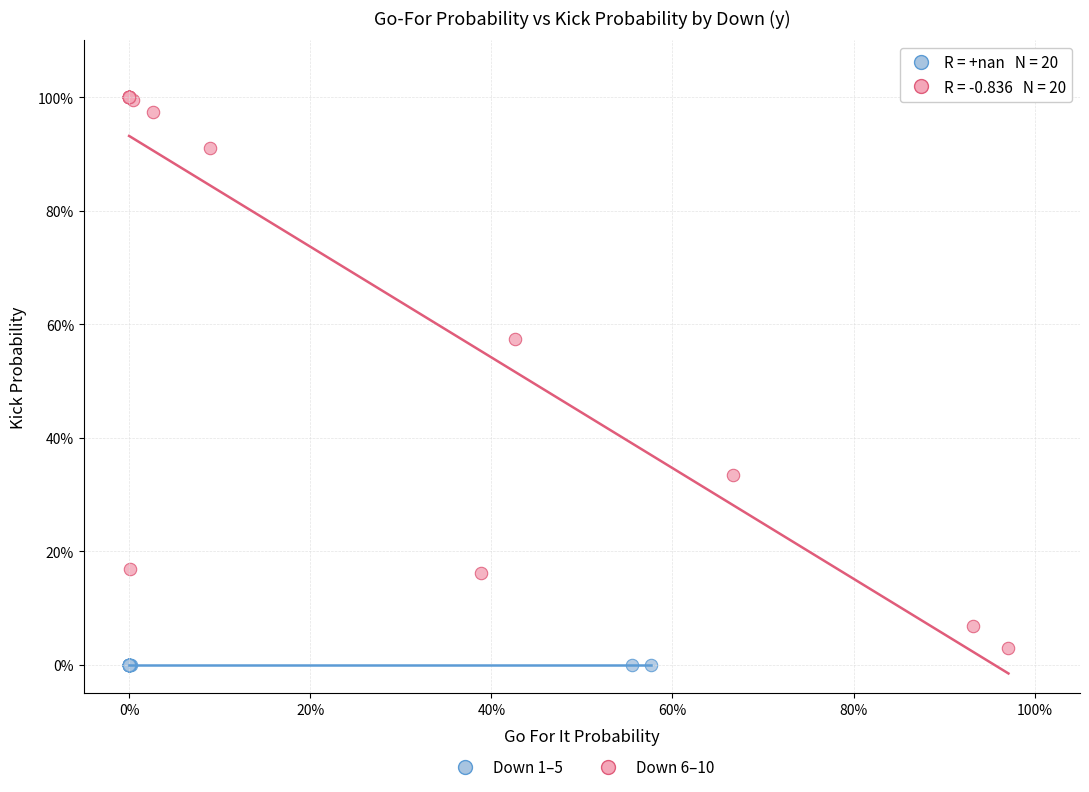

Which series contains the lowest Y value?

Down 1–5